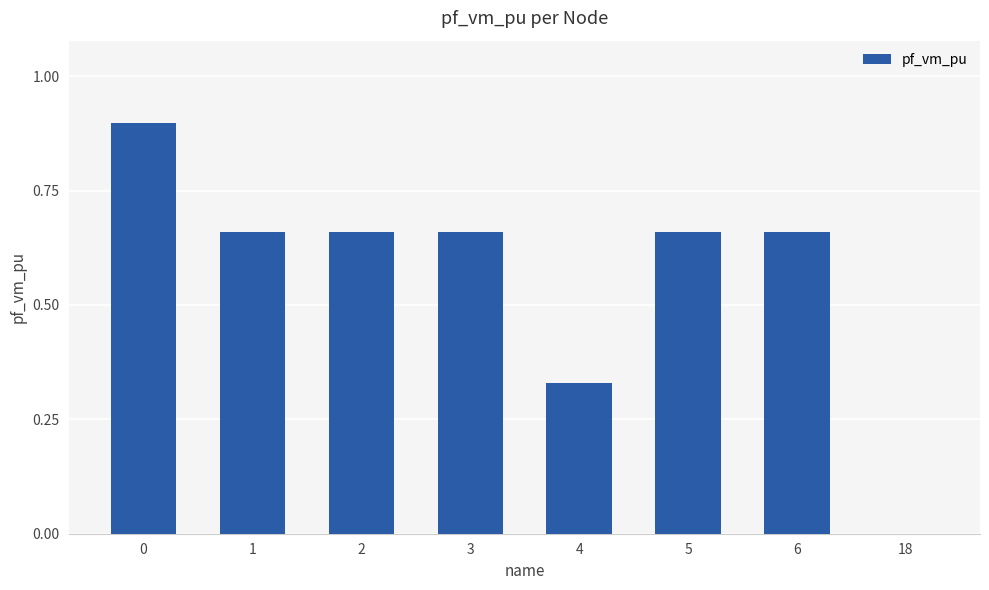

What is the sum of all values?

4.5